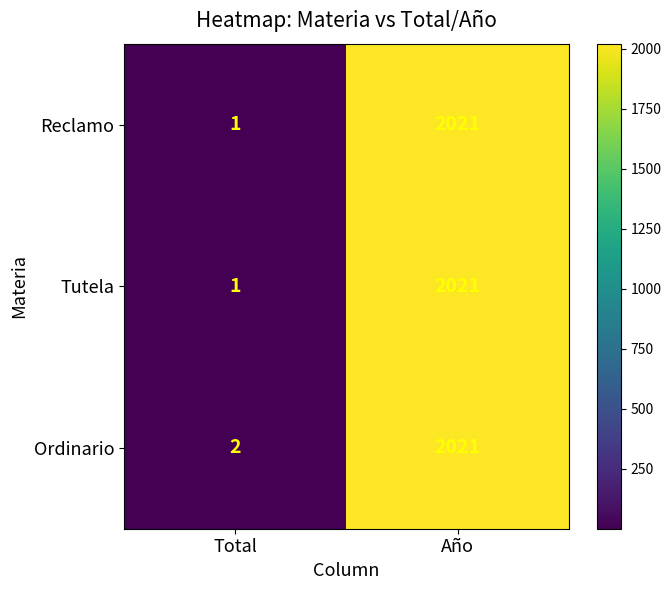

Reading right to left, what are all the values shown in this chart?

Reclamo: Año=2021	Total=1
Tutela: Año=2021	Total=1
Ordinario: Año=2021	Total=2